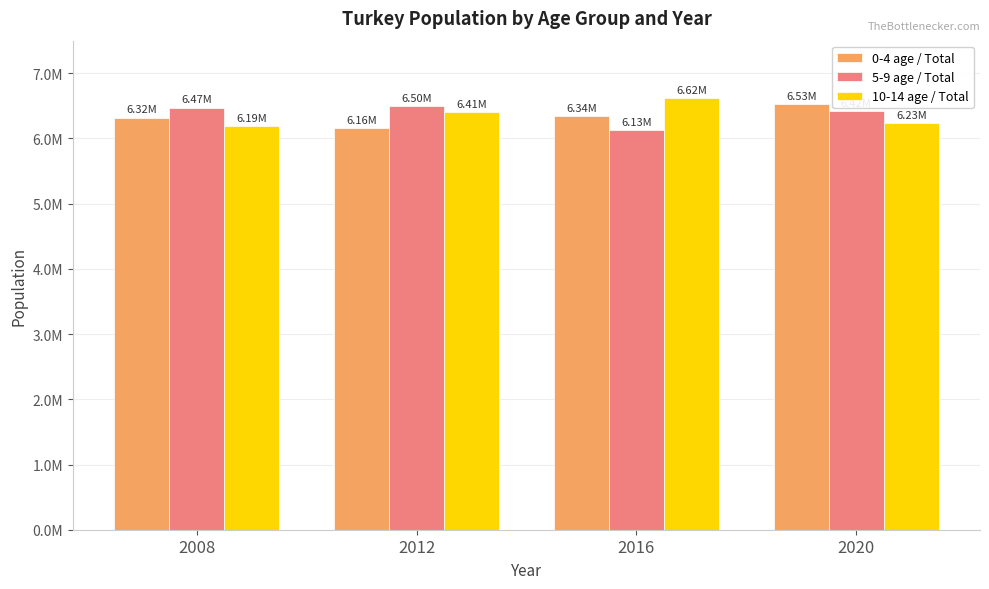

What are all the series names shown in the legend?

0-4 age / Total, 5-9 age / Total, 10-14 age / Total